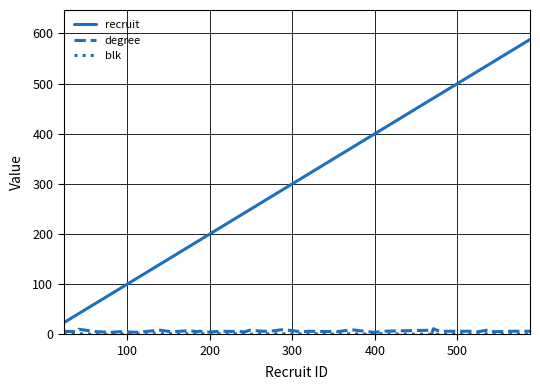

True or false: recruit and degree intersect in this chart.

False